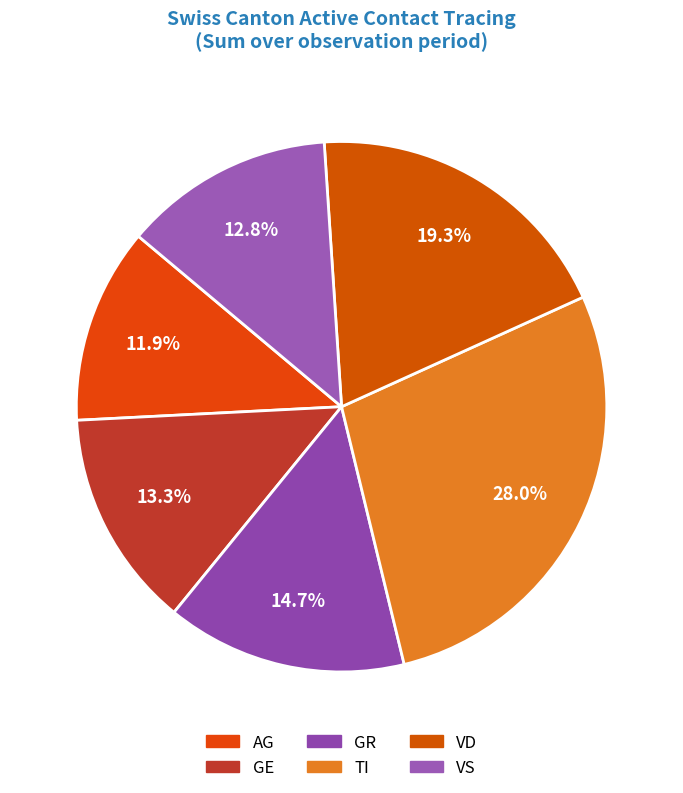

What portion of the pie excludes VD?

80.7%